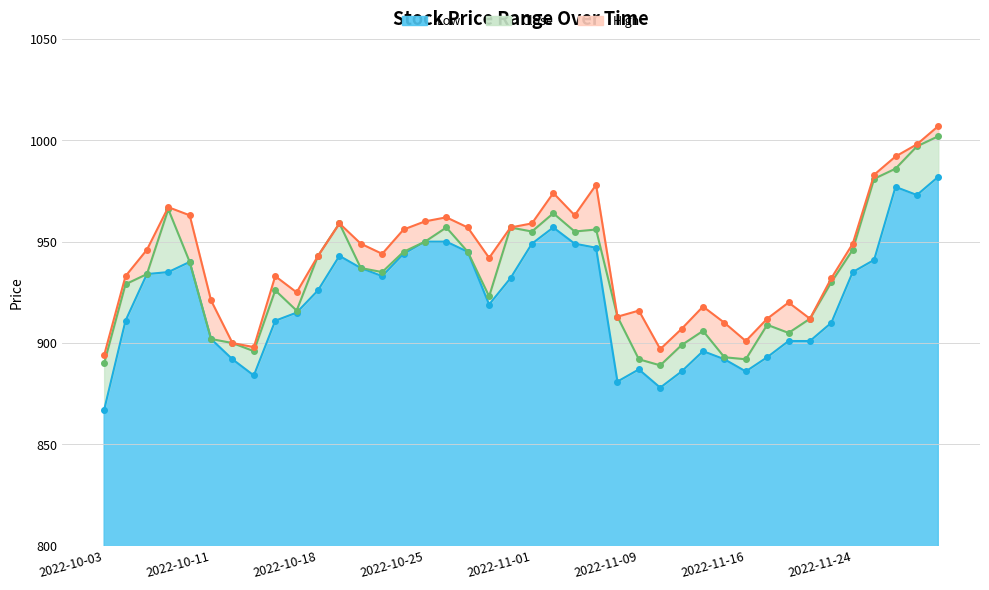

At which label does High reach its peak?

2022-11-30